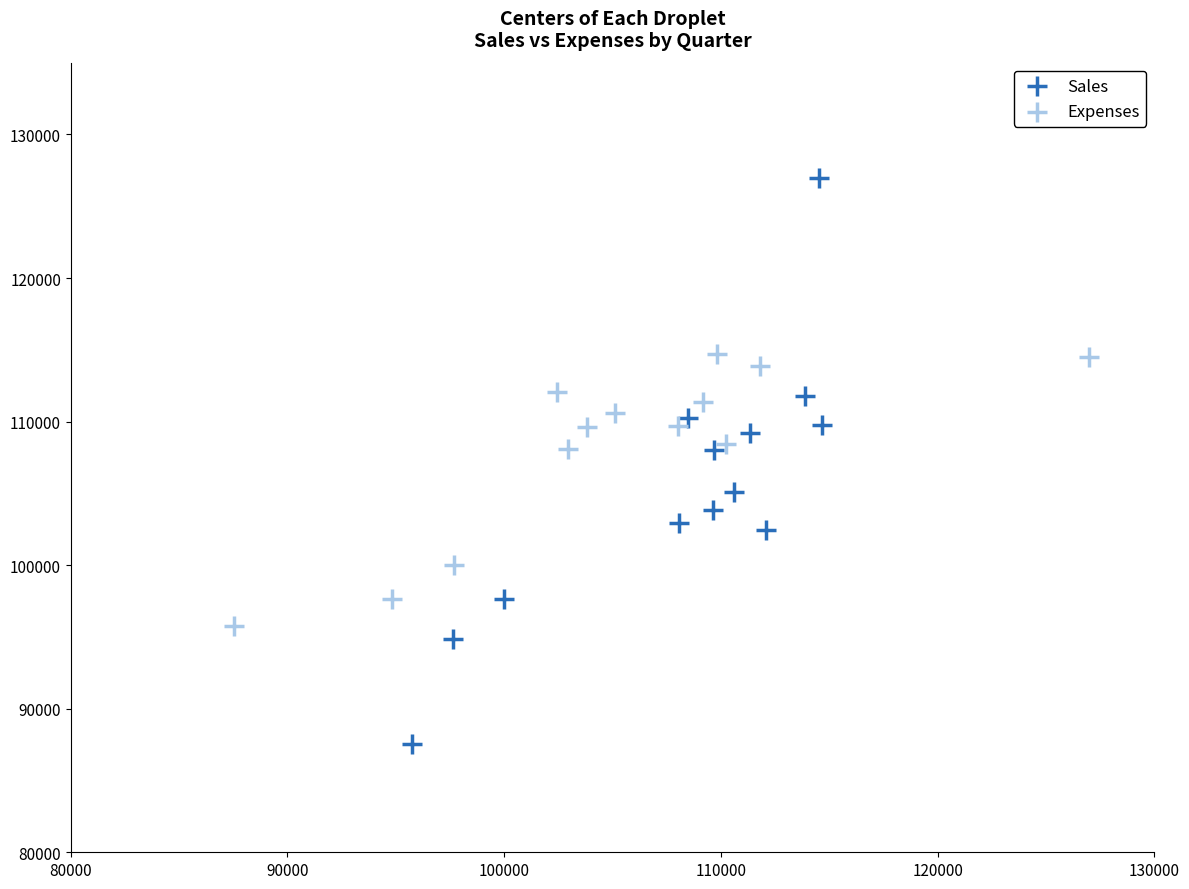

Which series has the largest Y range (max minus min)?

Sales